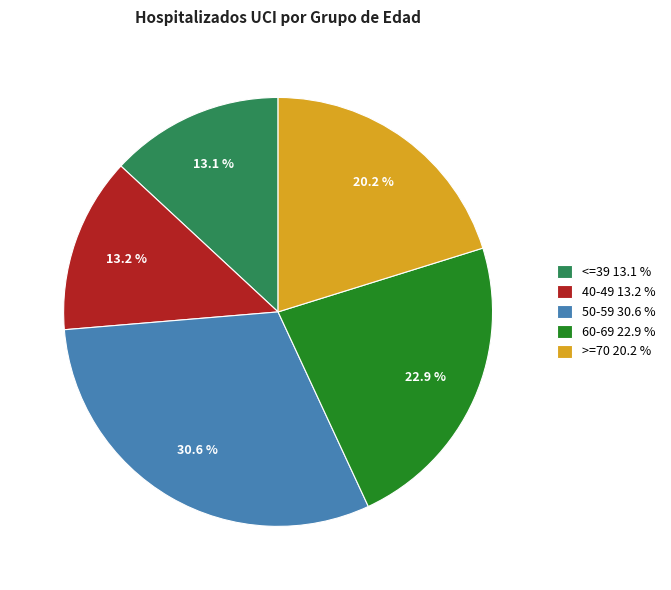

Combined, do <=39 and 60-69 account for over 50%?

No